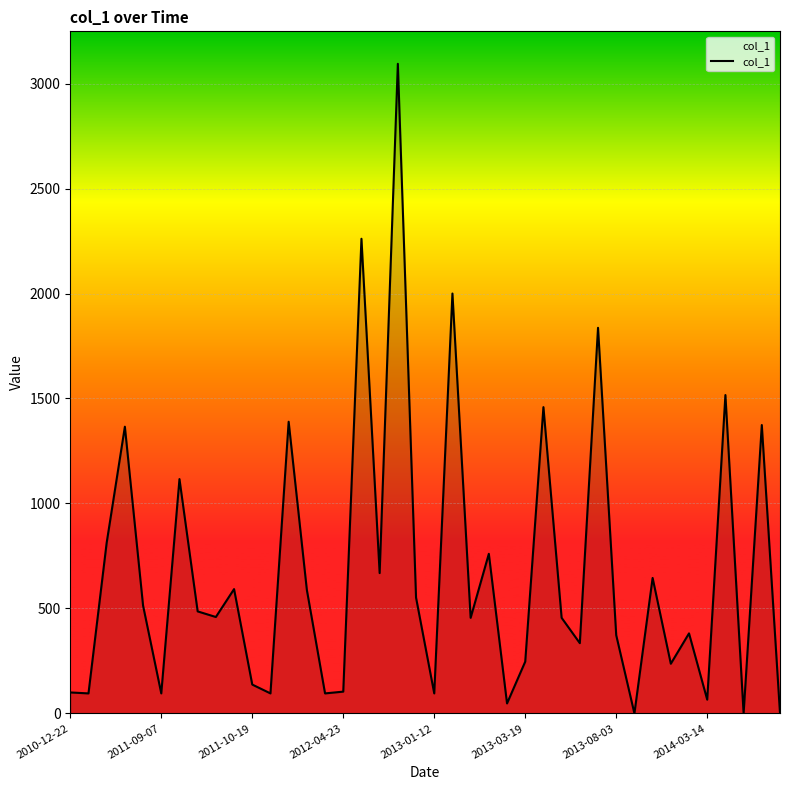

What is the difference between the maximum and minimum values?

3094.0